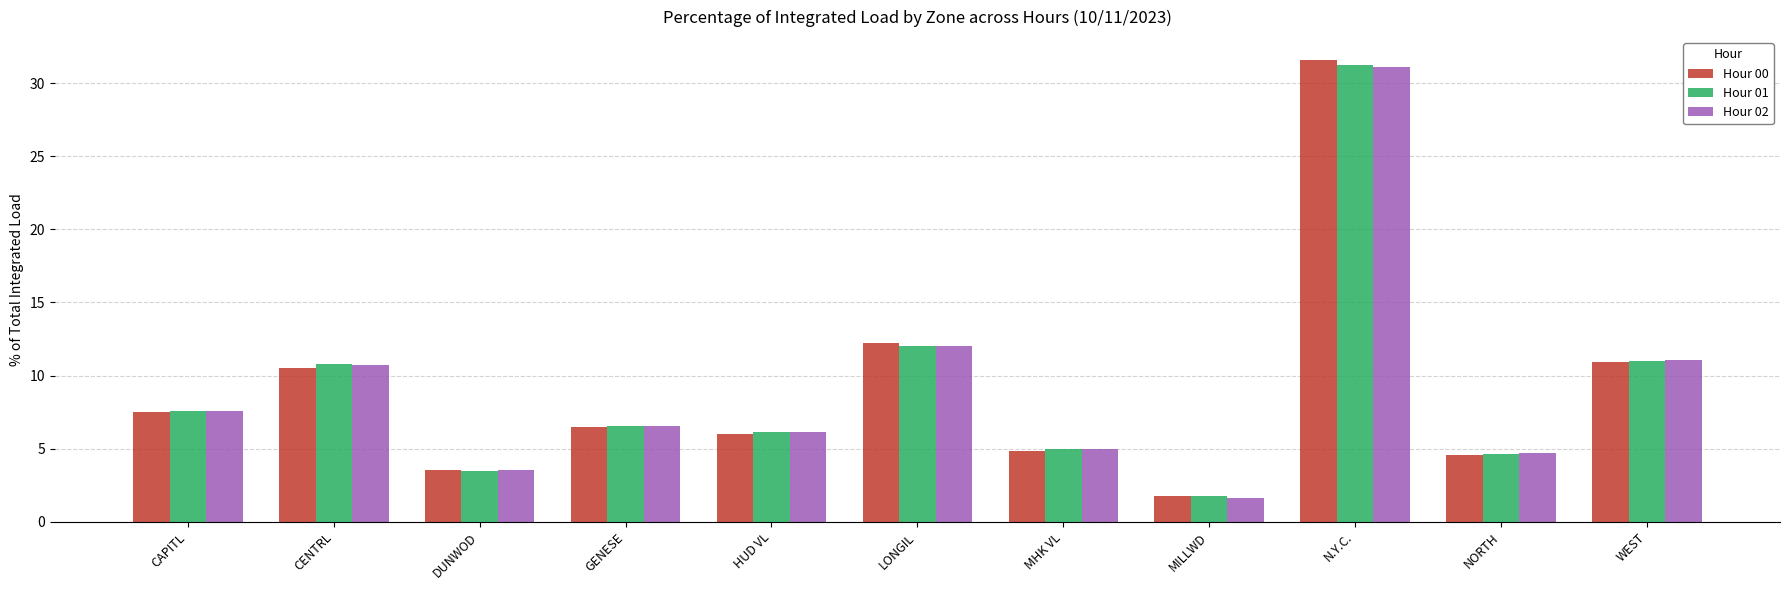

What is the greatest value displayed?

31.6